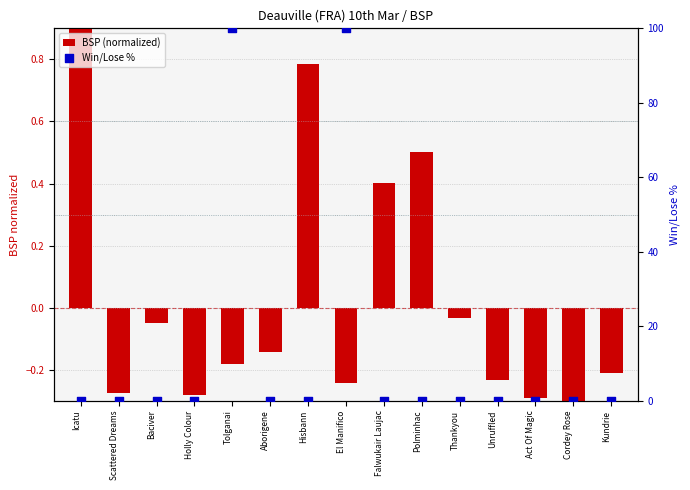

Which series has the widest spread of Y values?

Win/Lose %